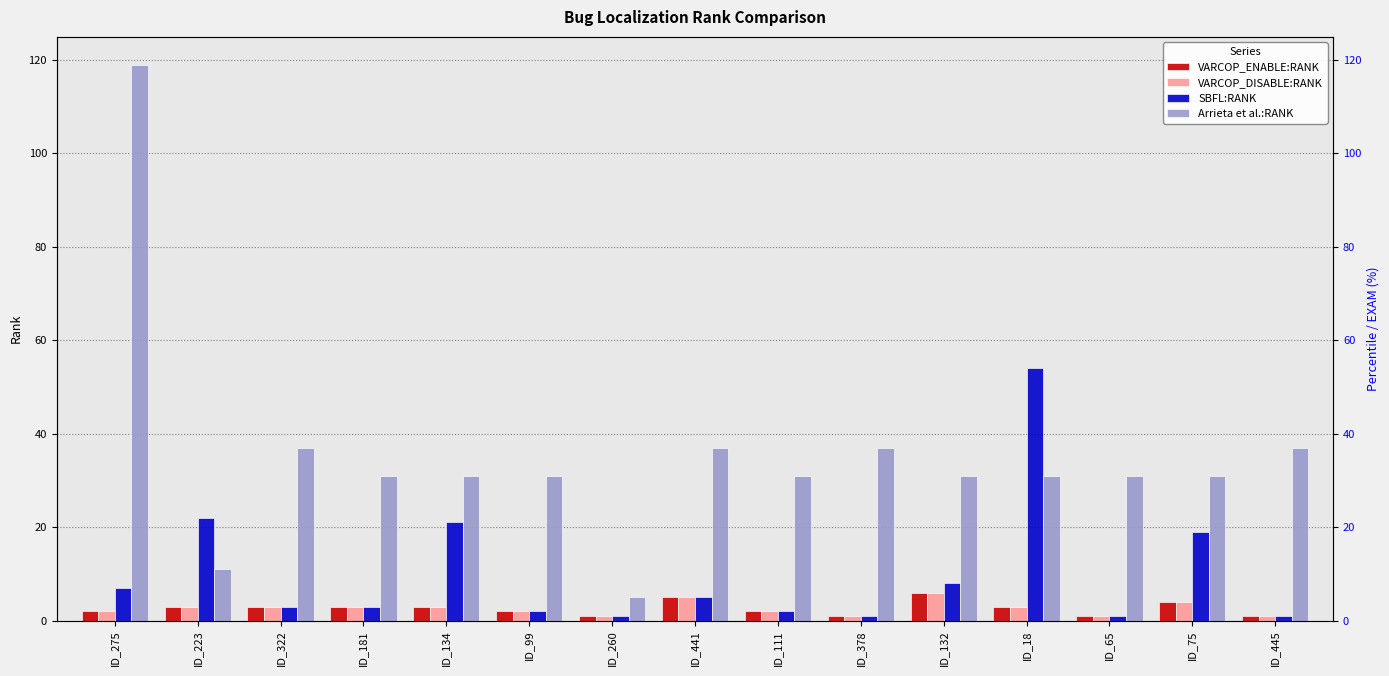

What is the average value of the VARCOP_DISABLE:RANK series?

3